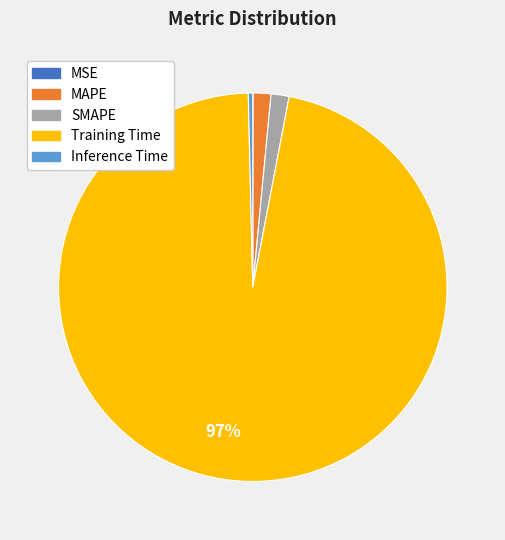

Does any single category account for the majority?

Yes